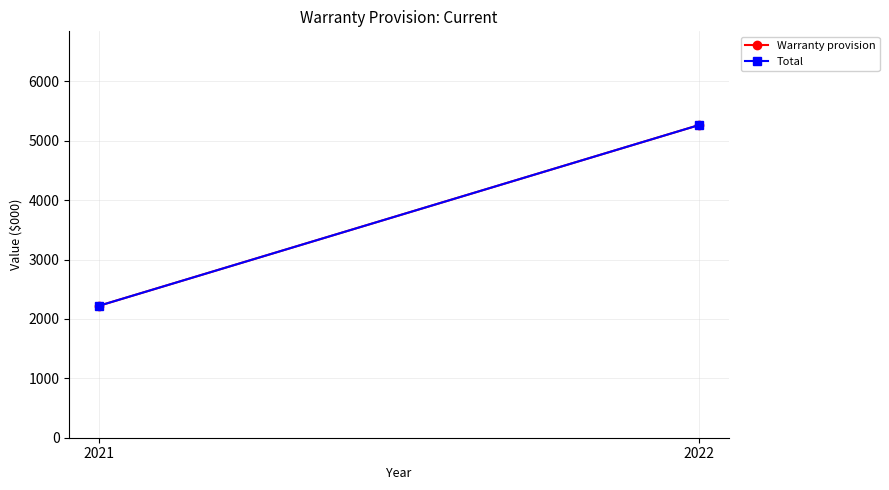

What is the sum of all Warranty provision values?

7487